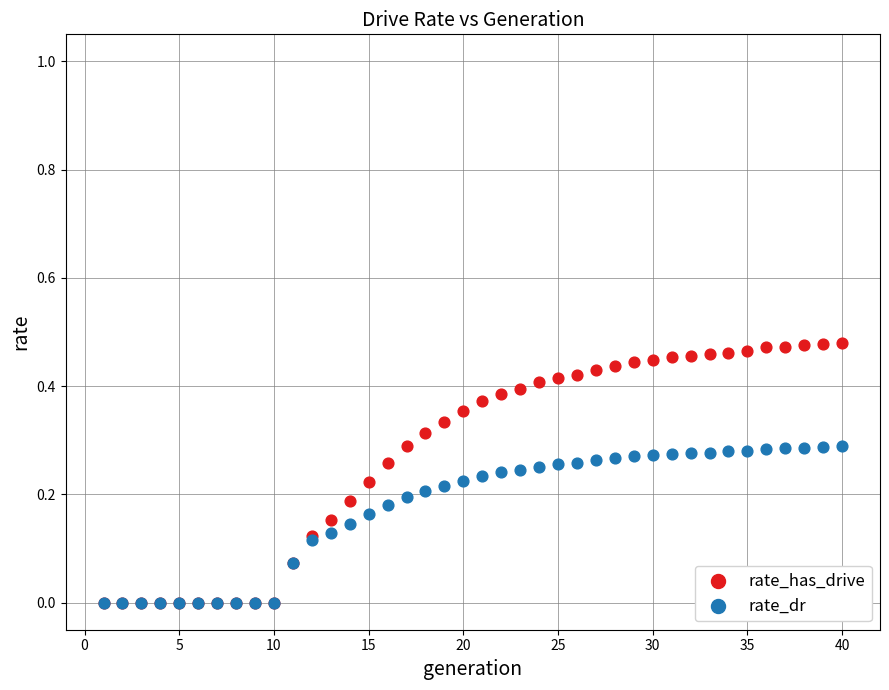

Which series has the widest spread of Y values?

rate_has_drive